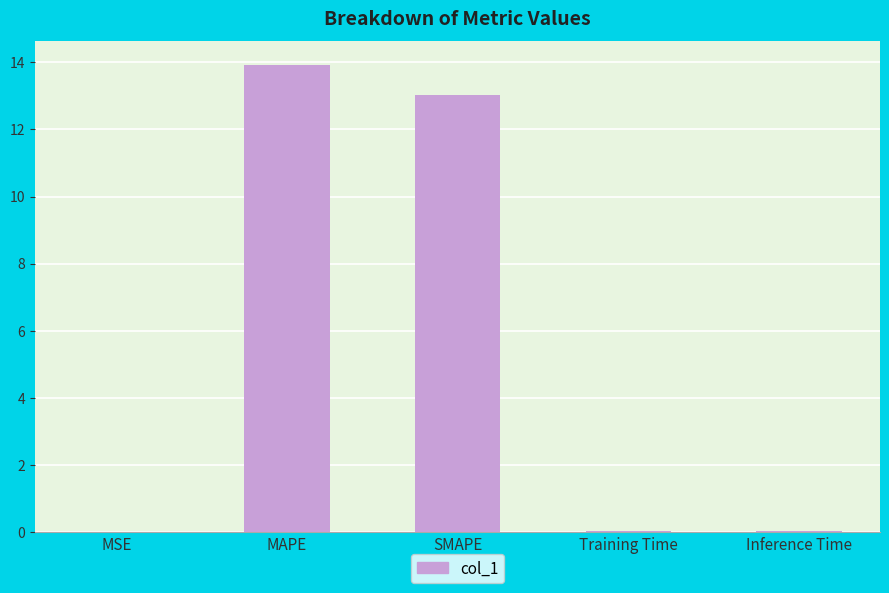

What is the ratio of the value at SMAPE to the value at MAPE?

0.9